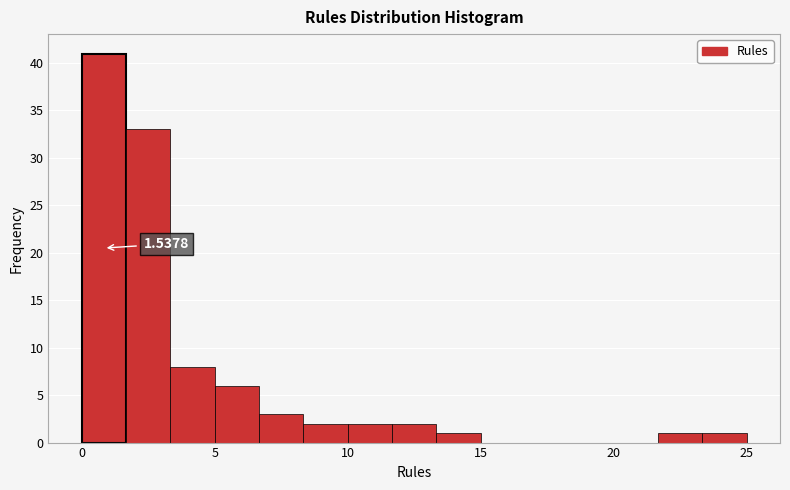

Around what value on the x-axis is the tallest bar? Give the approximate position of its centre, as read against the axis.

1.0